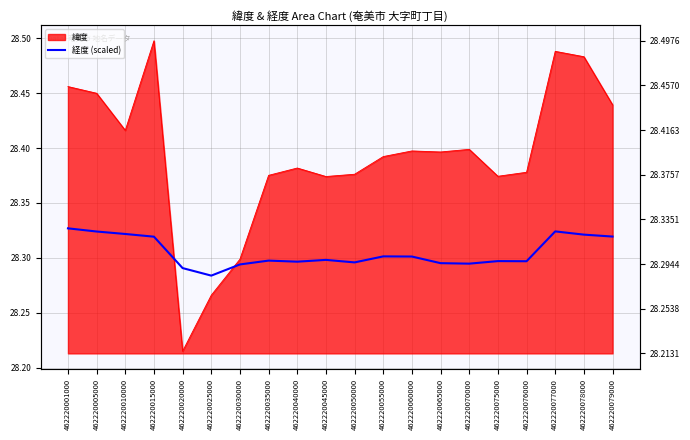

Approximately how many times larger is the value at 462220065000 compared to 462220079000?

1.0